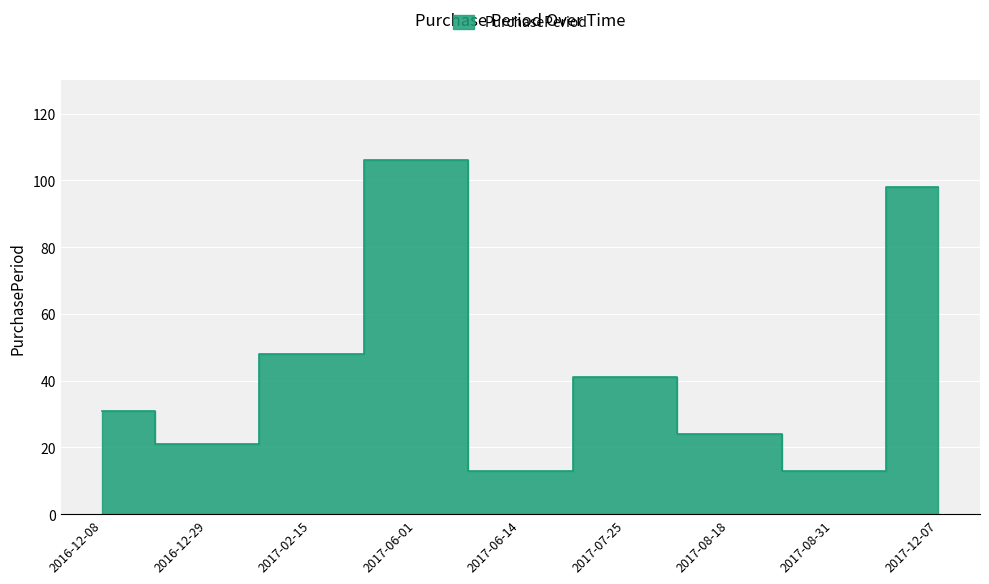

How many data points are above 31?

4